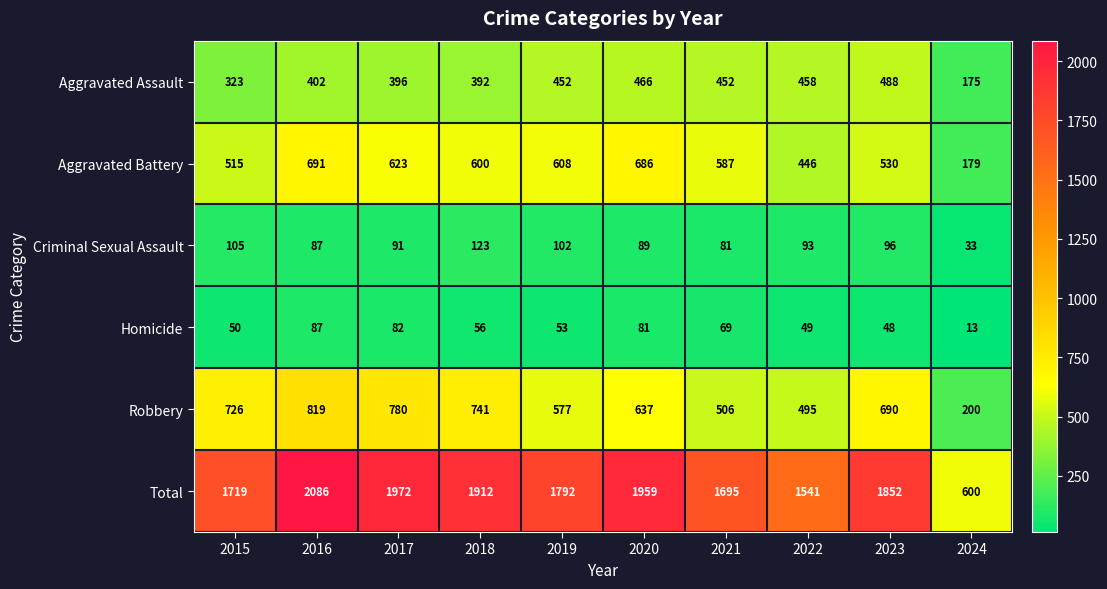

What is the spread (max minus min) of values at 2018?

1856